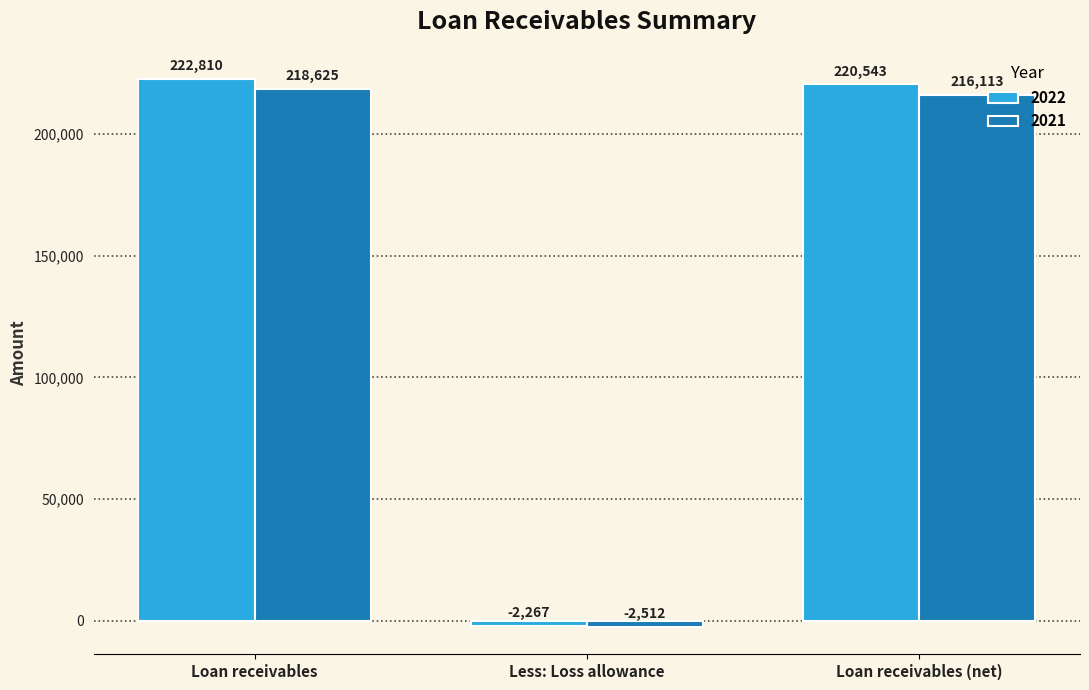

Which series has the largest range (max minus min)?

2022